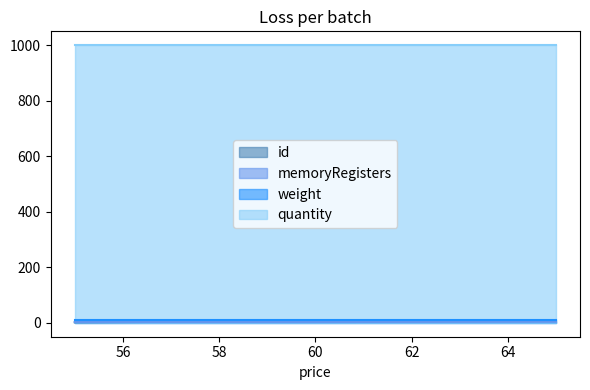

Where is memoryRegisters nearest to the value 3?

55